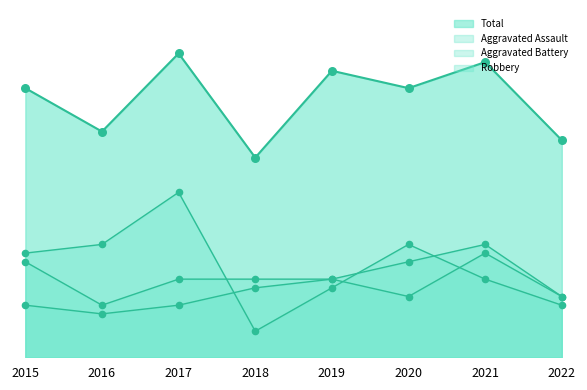

What are all the series names shown in the legend?

Aggravated Assault, Aggravated Battery, Robbery, Total